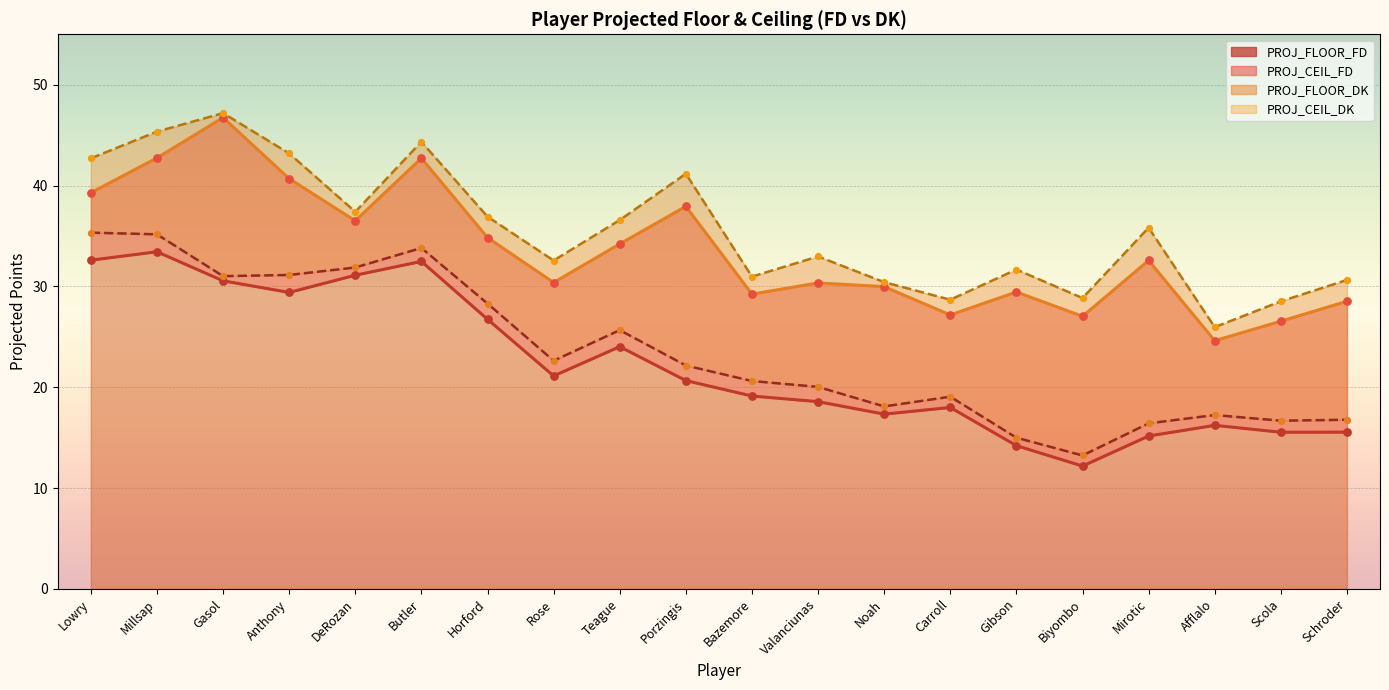

Which series contains the lowest Y value?

PROJ_FLOOR_FD